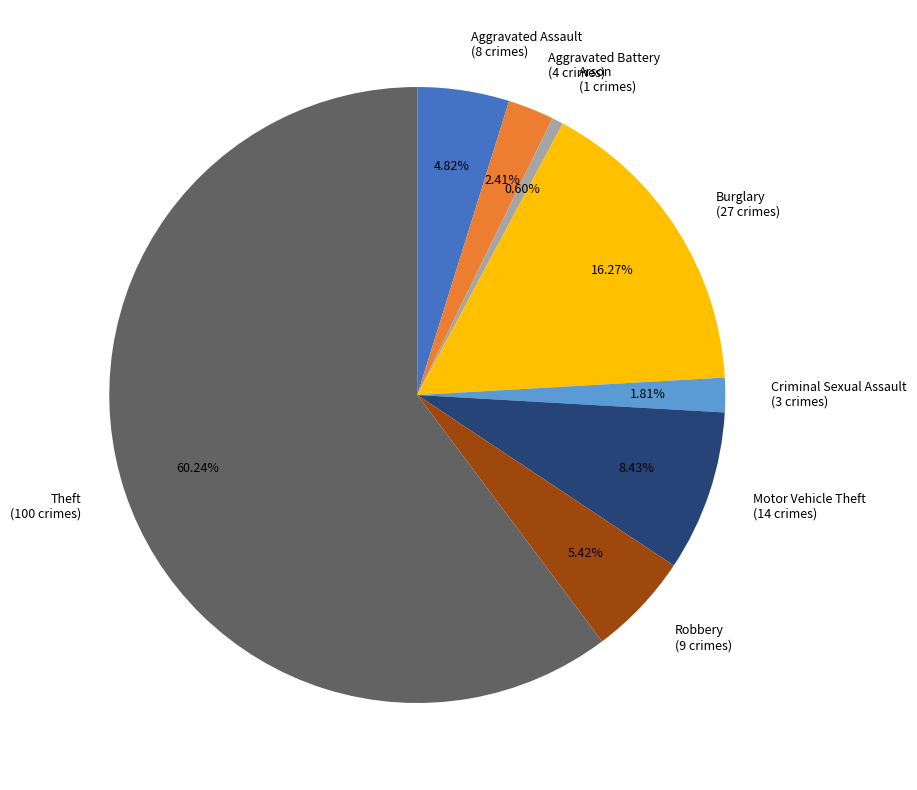

To the nearest percent, what is the difference between the largest and smallest slice percentages?

60%